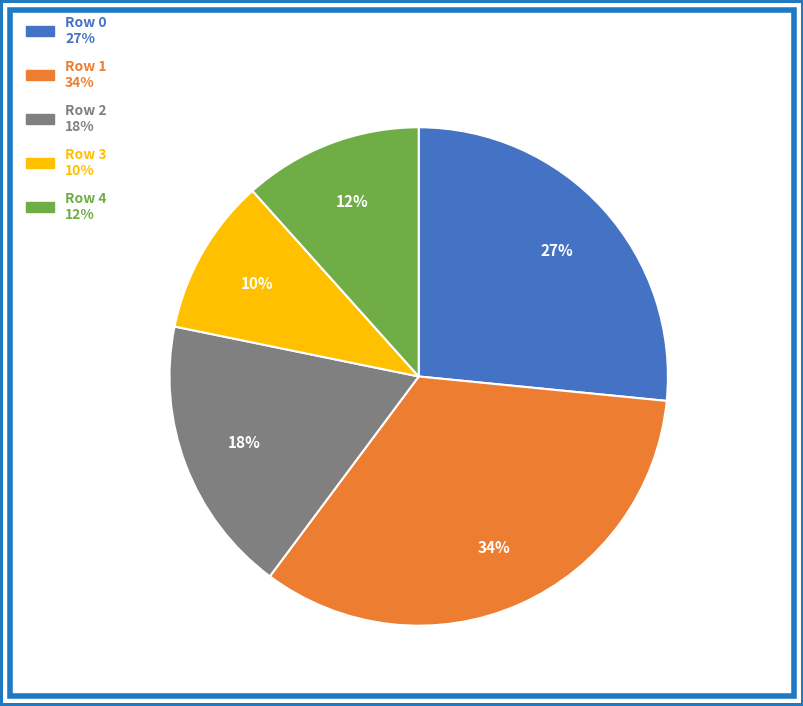

Is it true that Row 2 is 18% of the pie?

True